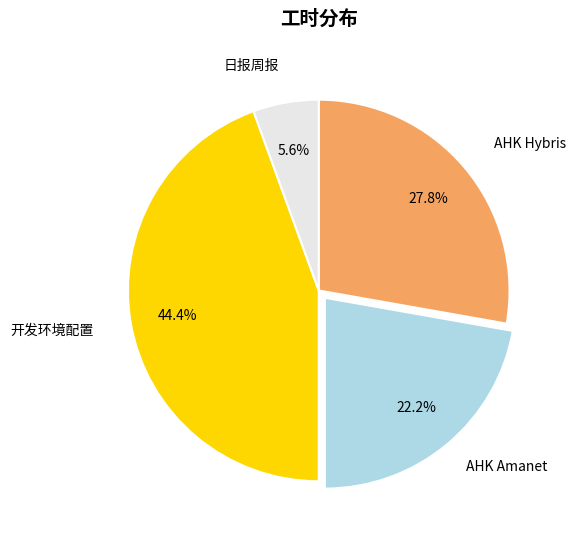

Does any single category account for the majority?

No